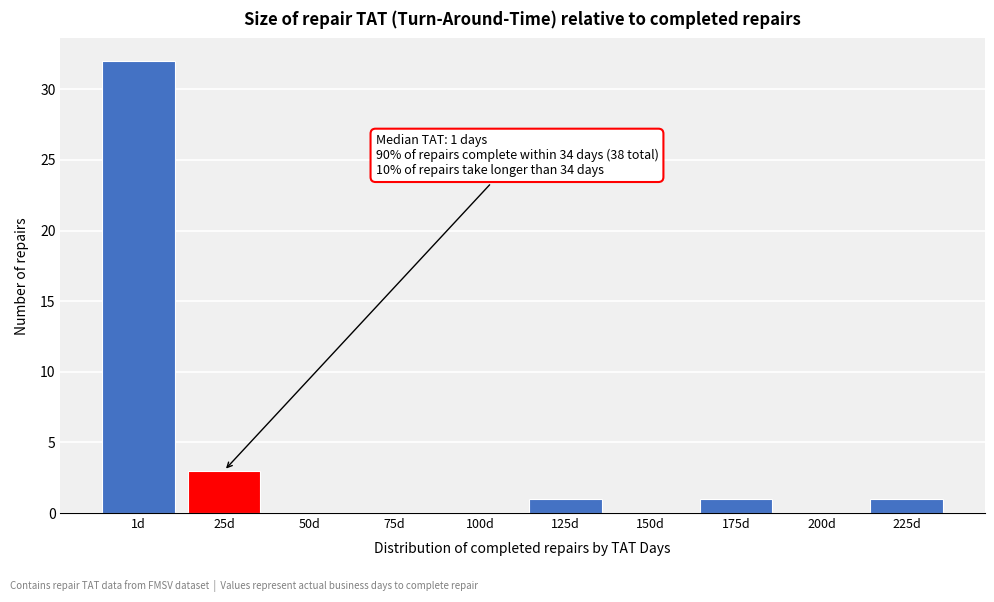

Reading left to right, what are all the values shown in this chart?

1d=32	25d=3	50d=0	75d=0	100d=0	125d=1	150d=0	175d=1	200d=0	225d=1